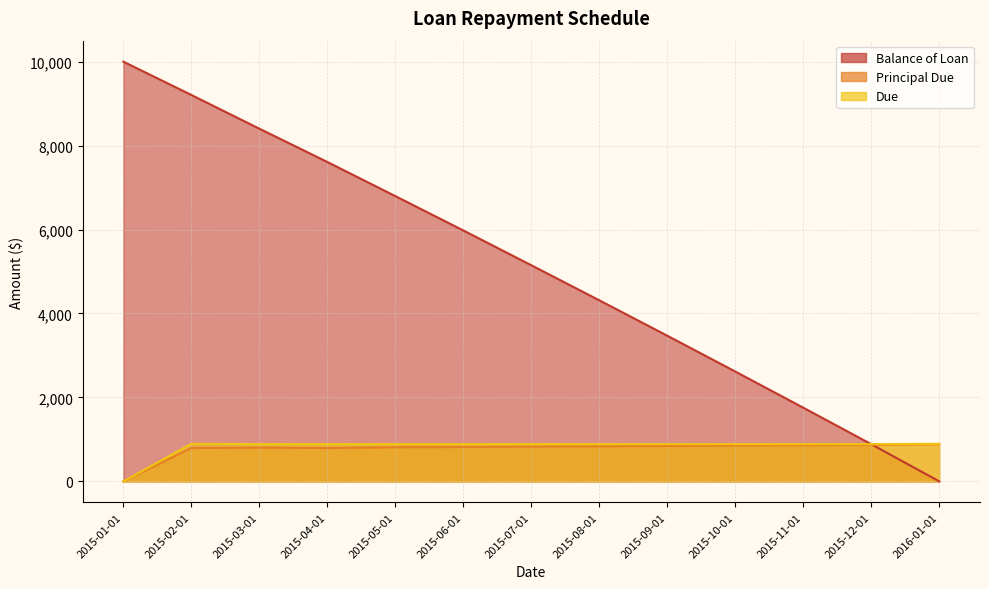

What is the sum of all Balance of Loan values?

66187.8